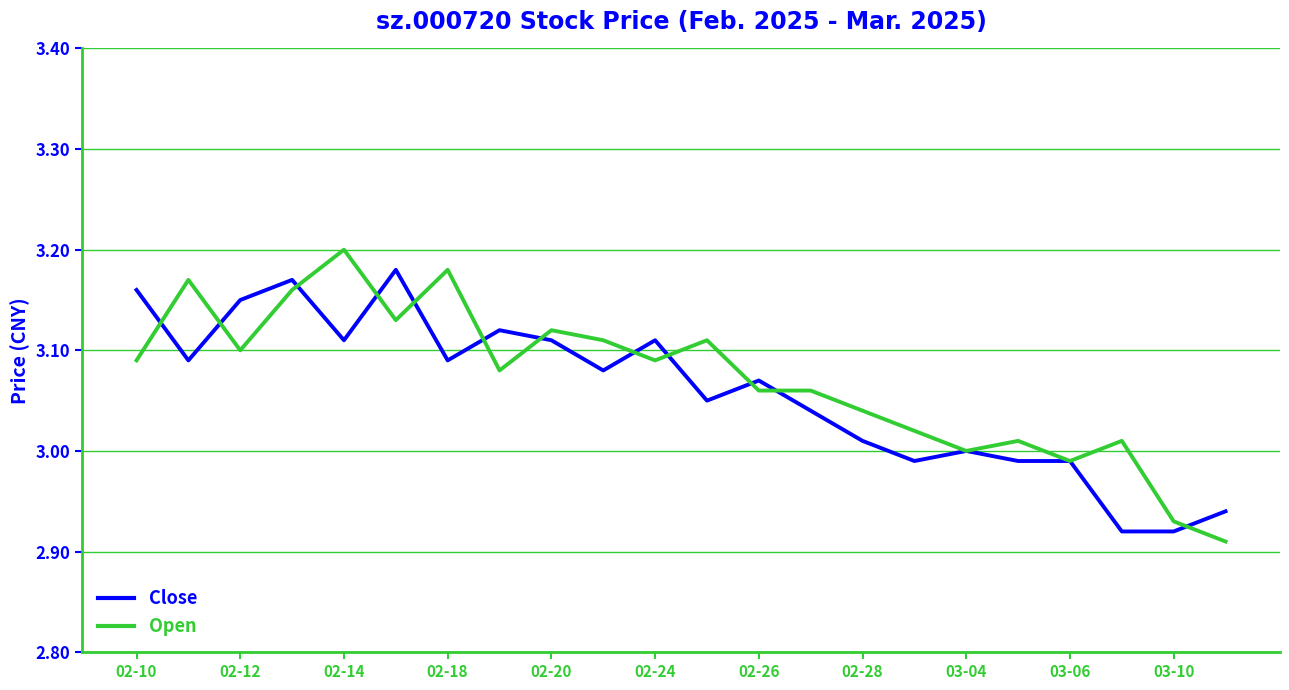

Does the chart have visible grid lines?

Yes